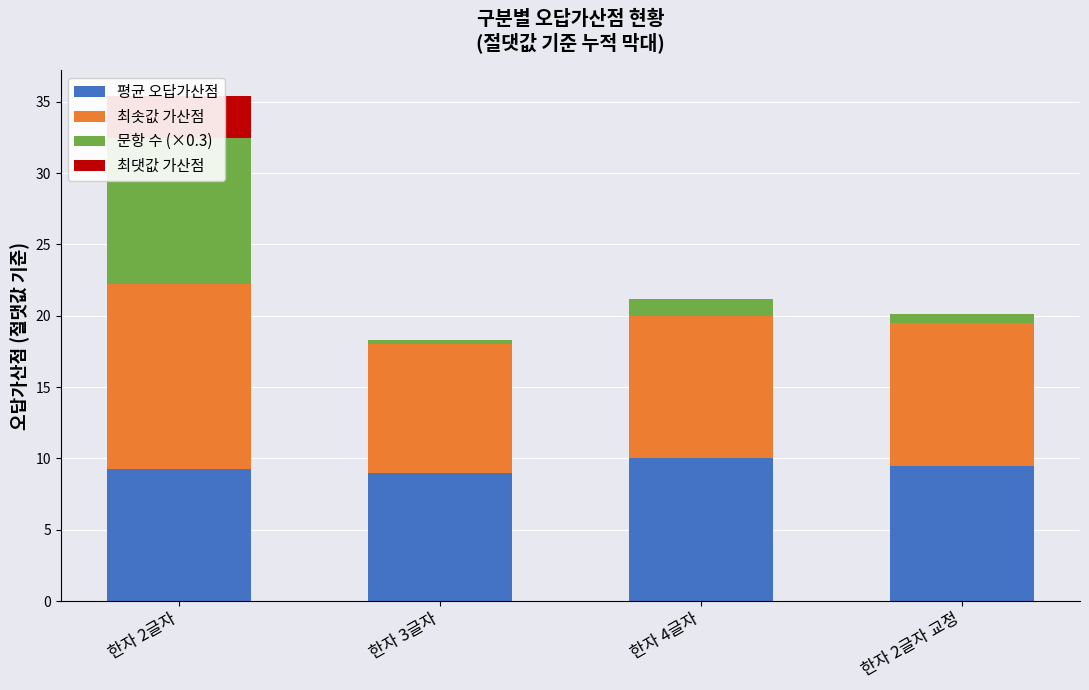

How many distinct data groups are displayed?

4